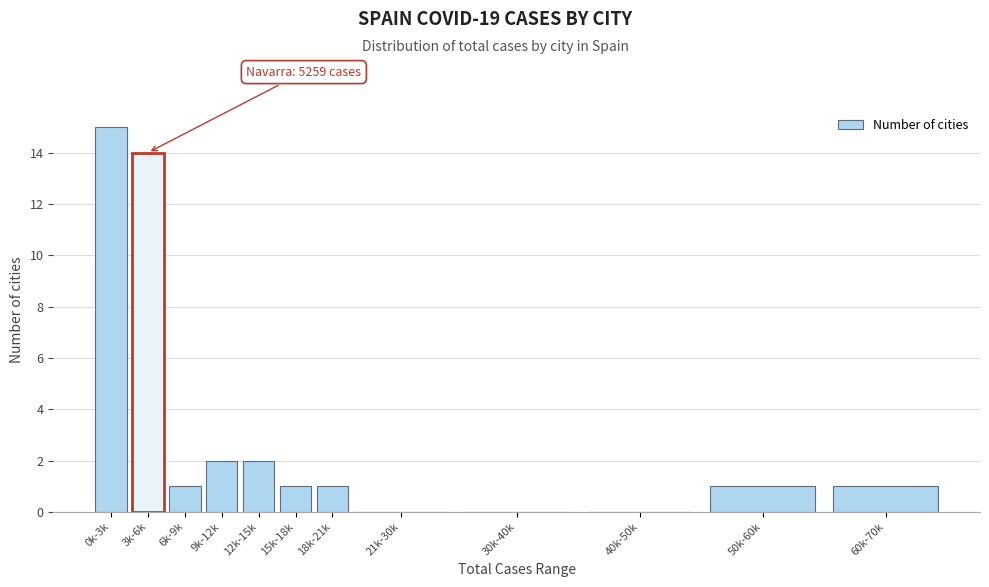

Reading right to left, list all the values displayed in this chart.

60k-70k=1	50k-60k=1	40k-50k=0	30k-40k=0	21k-30k=0	18k-21k=1	15k-18k=1	12k-15k=2	9k-12k=2	6k-9k=1	3k-6k=14	0k-3k=15